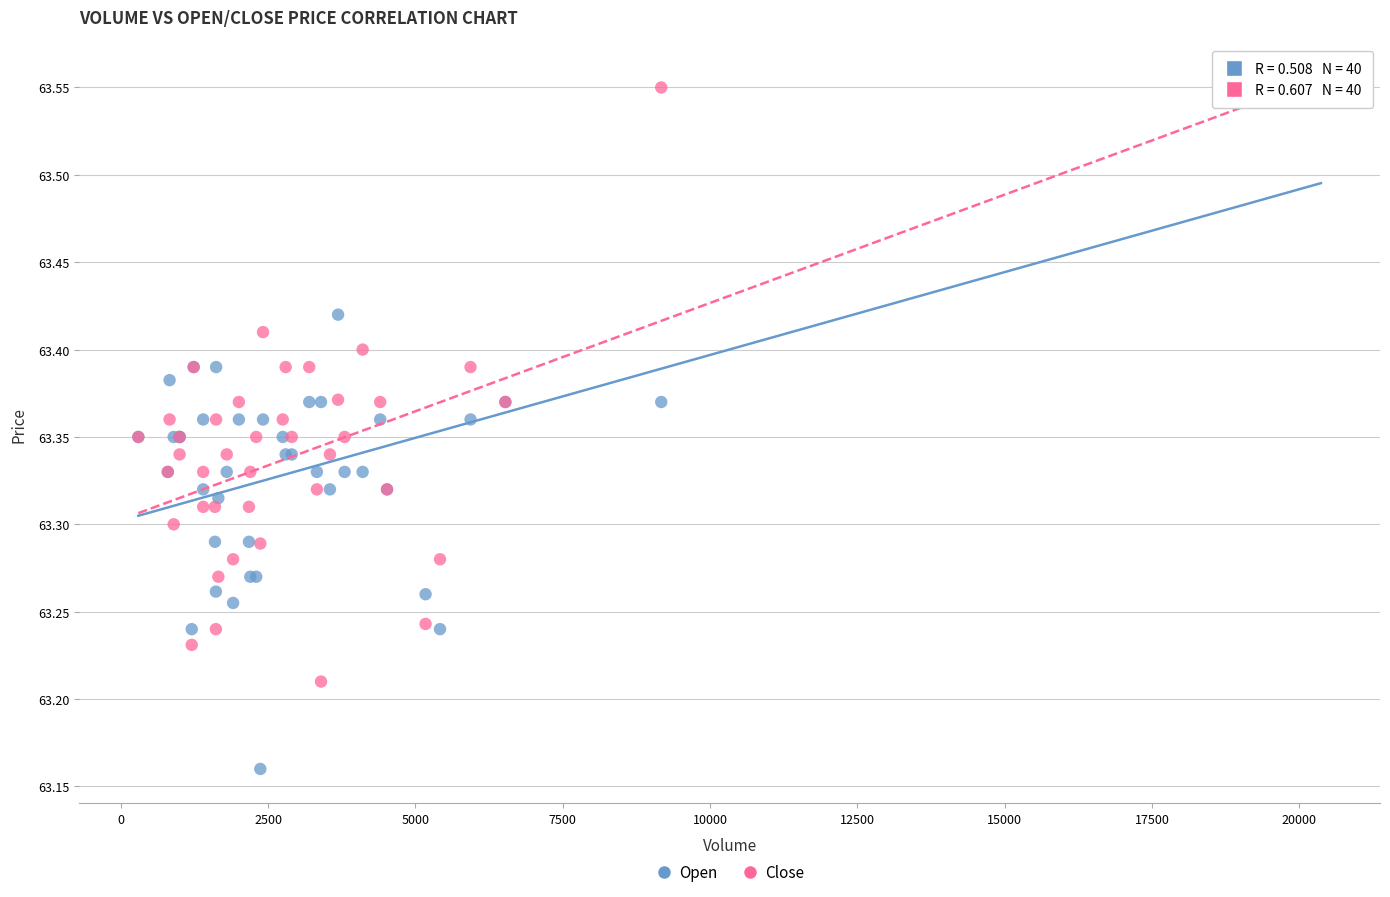

Which series has the widest spread of Y values?

Open